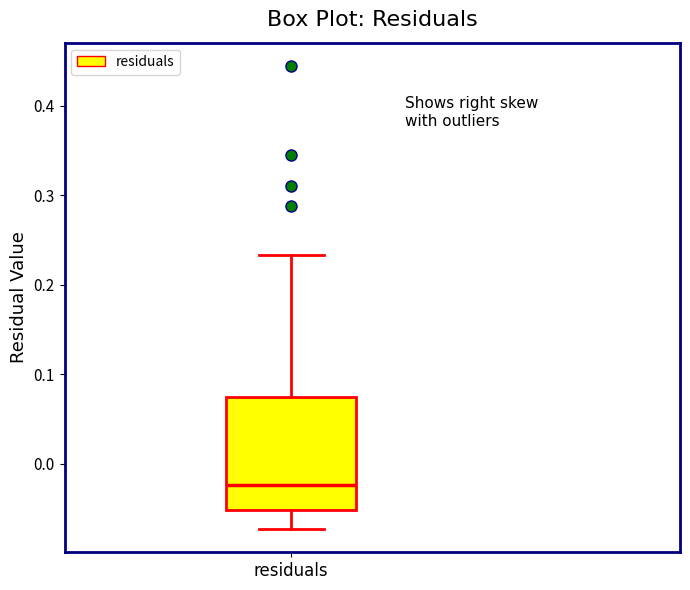

Read this box plot against the y-axis: the position of the median line, the range covered by the box, and the ends of both whiskers. The values are not printed on the chart, so give them approximately, as read against the axis.

median -0.02, box -0.05 to 0.08, whiskers -0.07 to 0.23